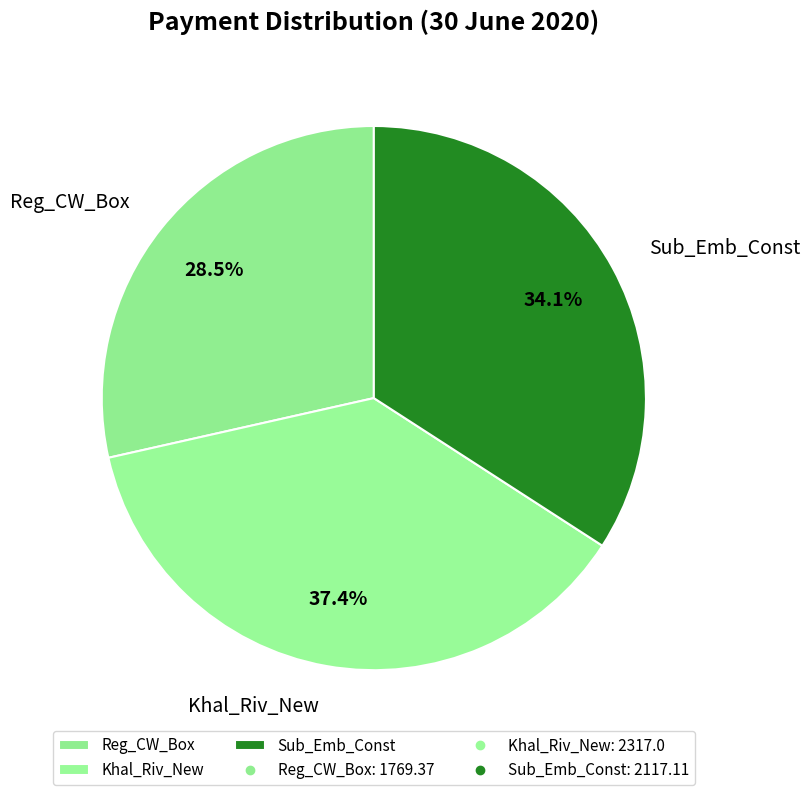

How many segments does this pie chart have?

3